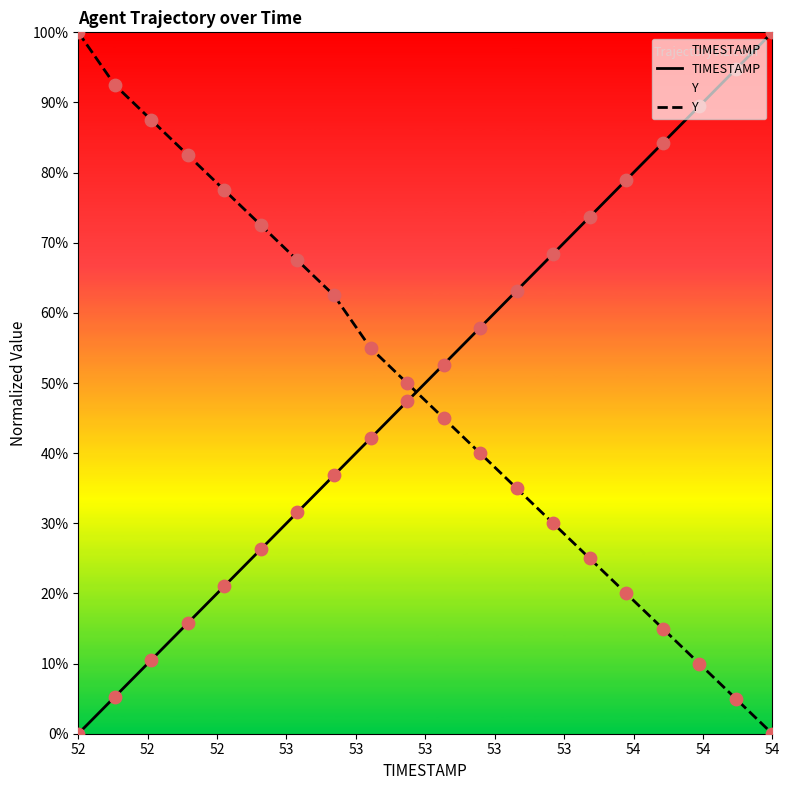

Which series has the largest Y range (max minus min)?

TIMESTAMP